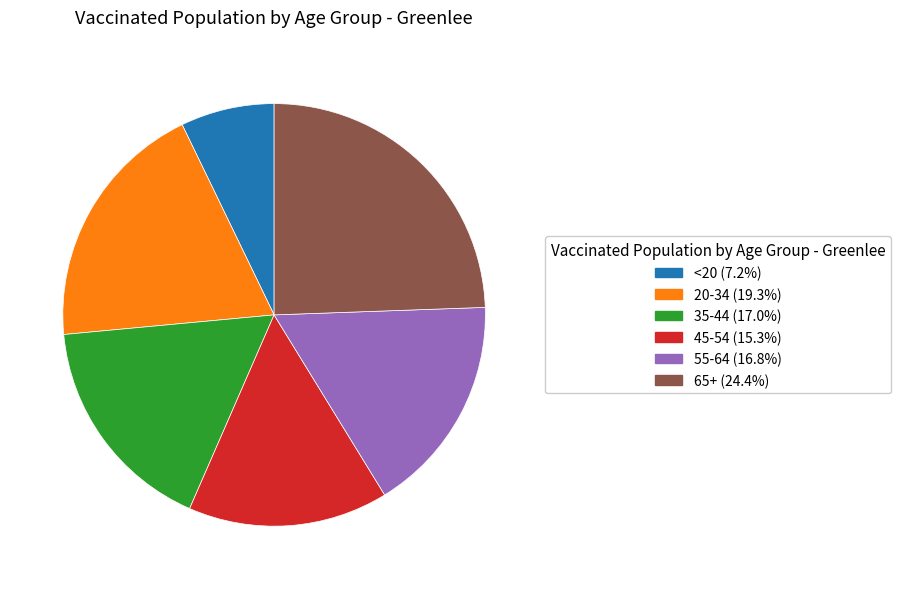

What is the largest slice in the pie chart?

65+